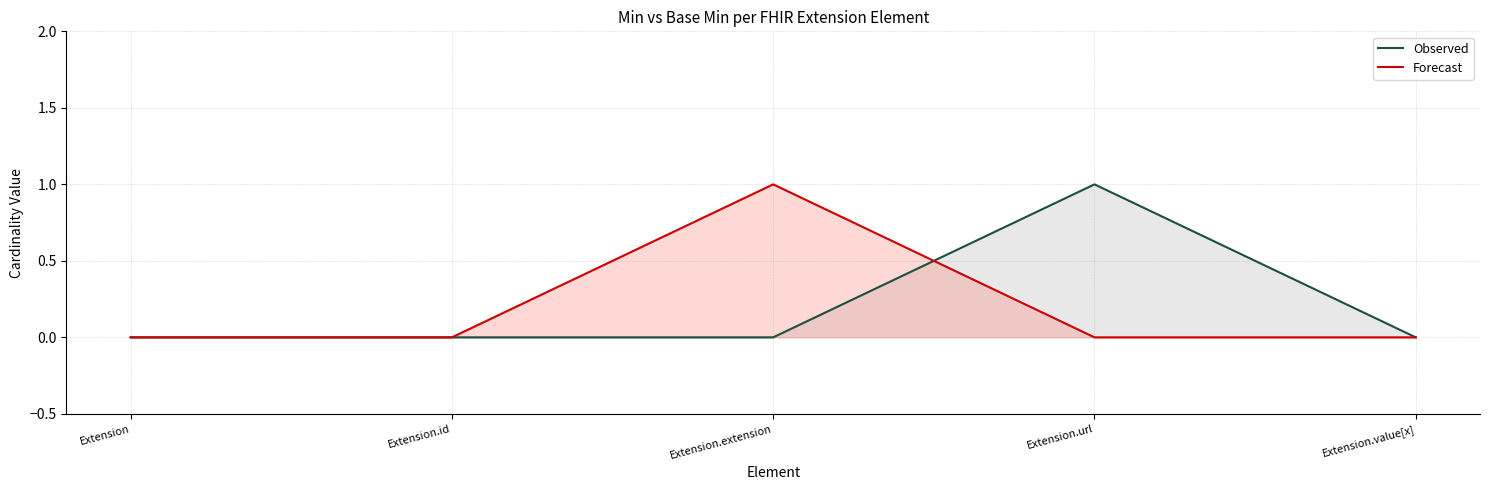

Between which two adjacent categories do Forecast and Observed first intersect?

Extension.extension and Extension.url